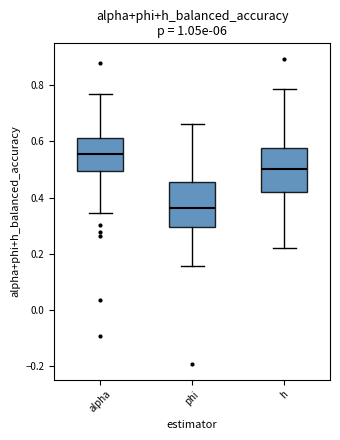

Which box's median line is the lowest?

phi